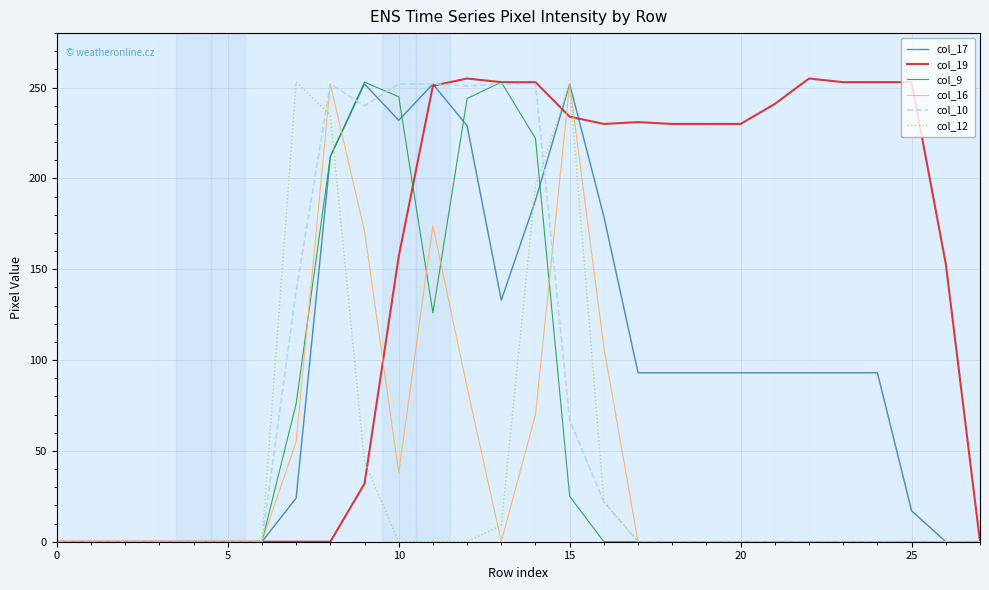

What are all the series names shown in the legend?

col_17, col_19, col_9, col_16, col_10, col_12